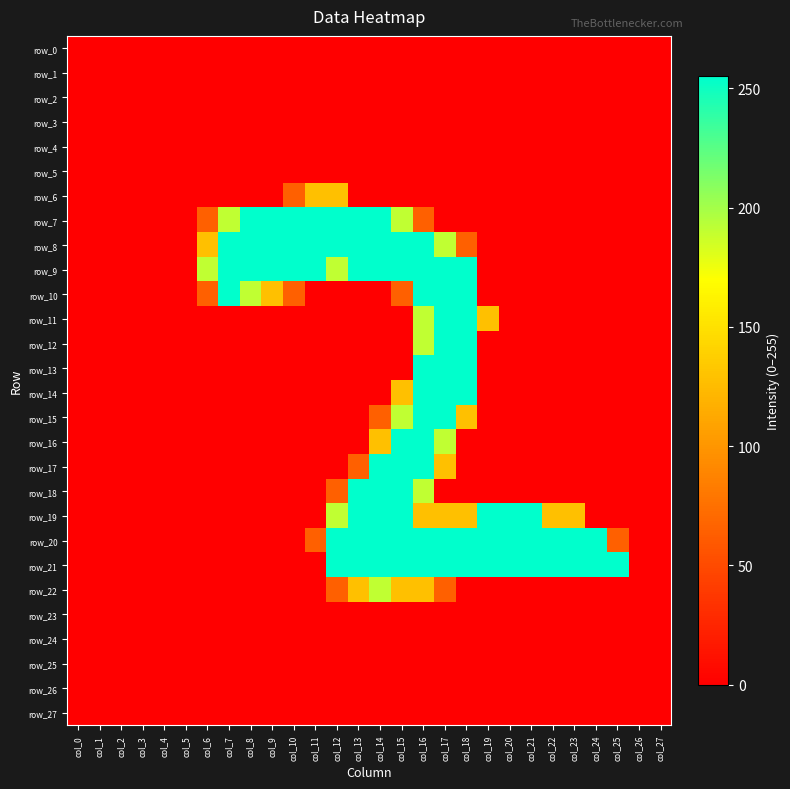

Rank the series by their maximum value, from lowest to highest.

row_0, row_1, row_2, row_3, row_4, row_5, row_23, row_24, row_25, row_26, row_27, row_6, row_22, row_7, row_8, row_9, row_10, row_11, row_12, row_13, row_14, row_15, row_16, row_17, row_18, row_19, row_20, row_21